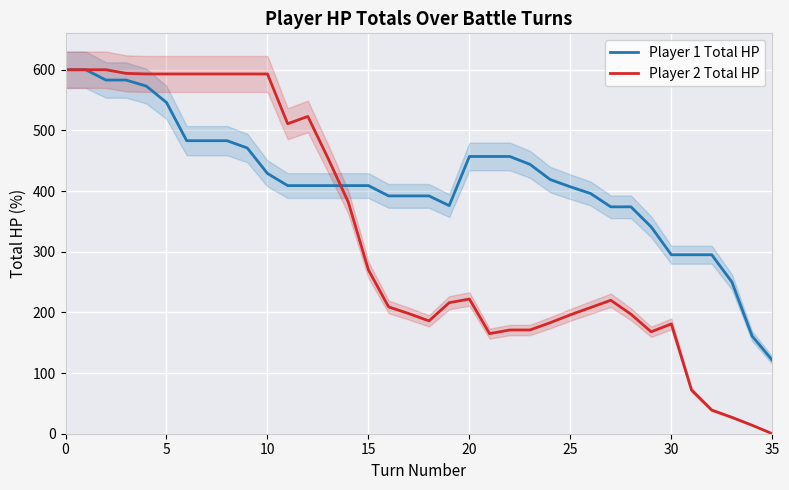

True or false: Player 1 Total HP has a value of 475 at 30.

False